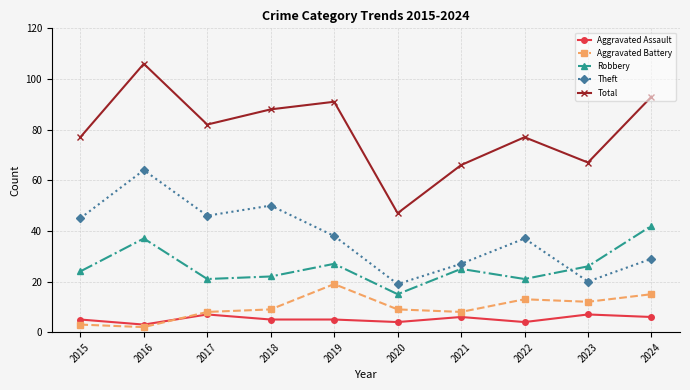

What is the sum of all Robbery values?

260